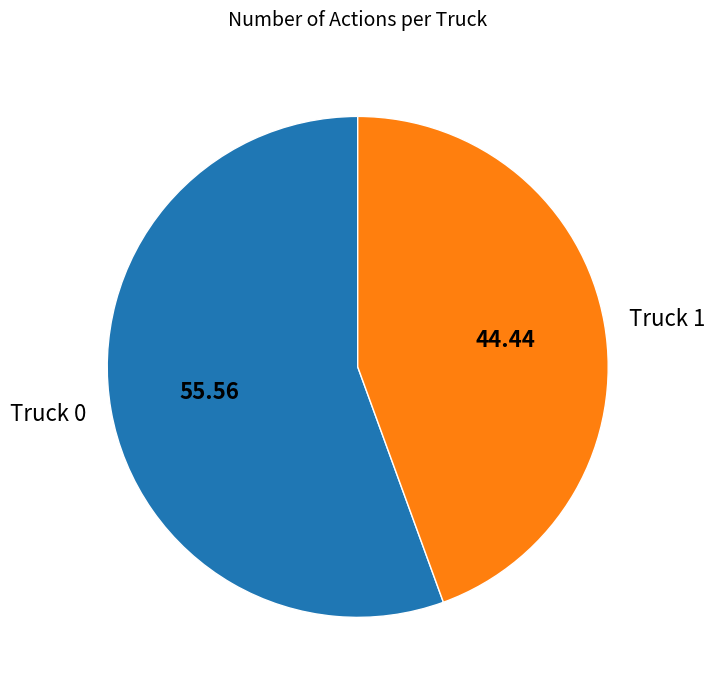

The Truck 0 slice represents 48% of the pie. True or false?

False